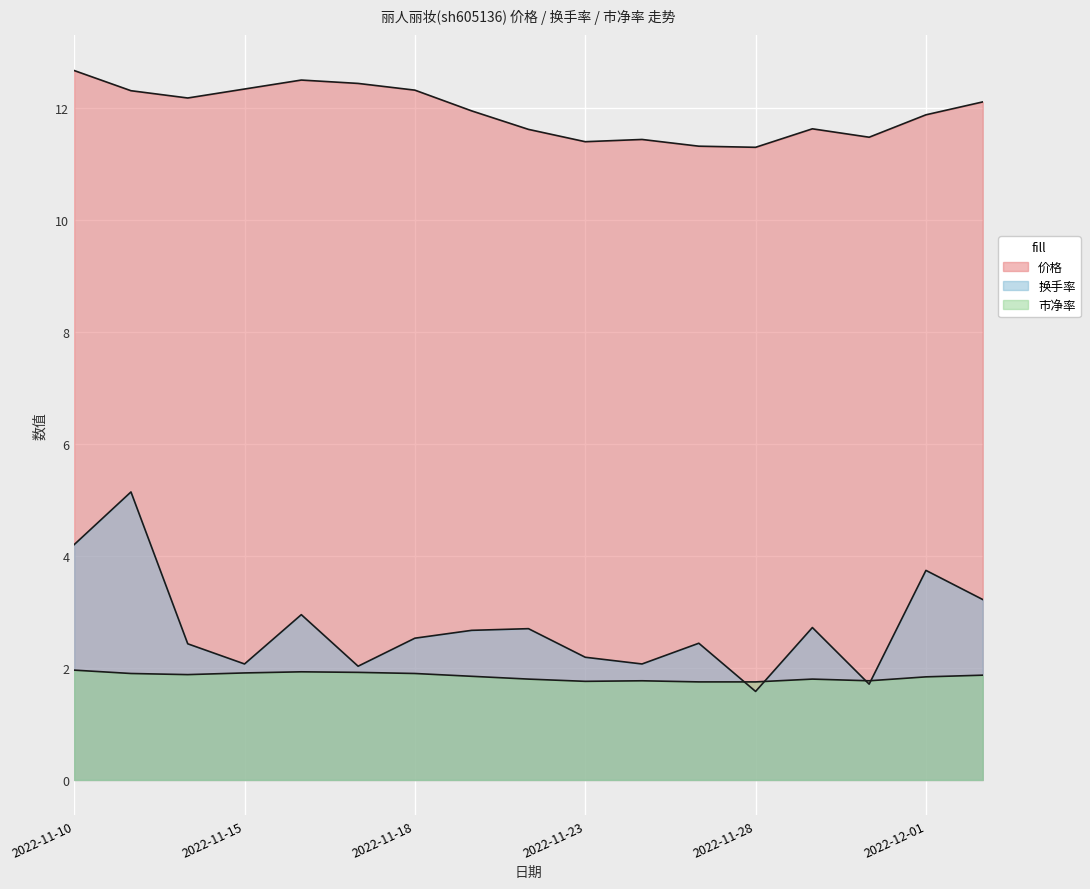

Rank the series at 2022-11-16 from lowest to highest value.

市净率, 换手率, 价格